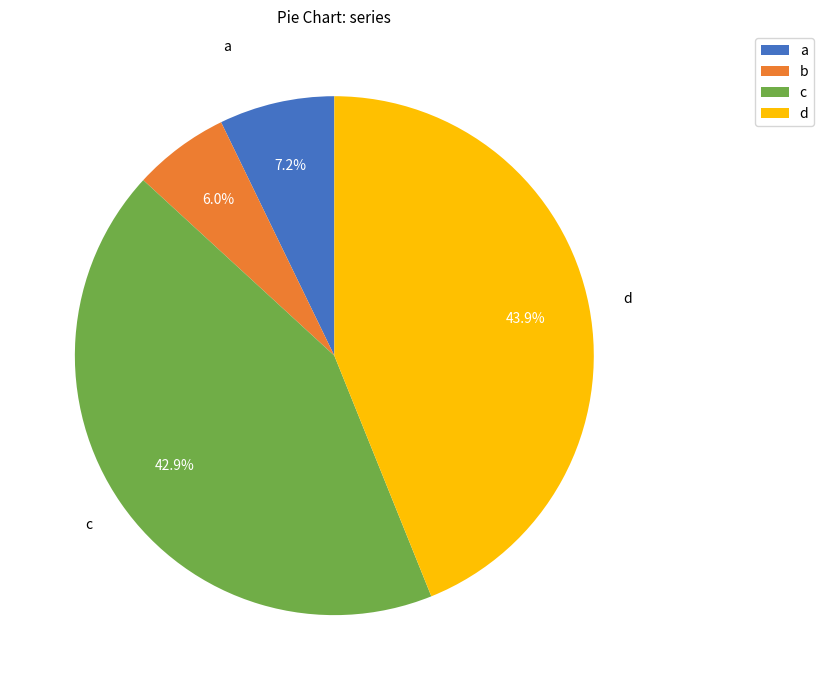

What portion of the pie excludes d?

56.1%